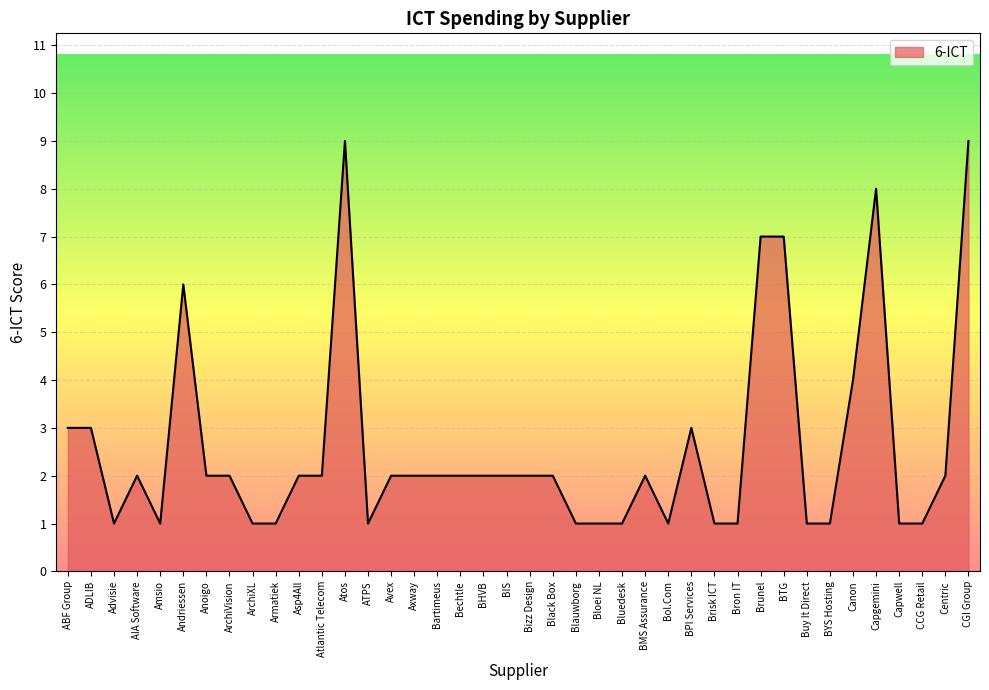

At which label does the data first exceed 2?

ABF Group